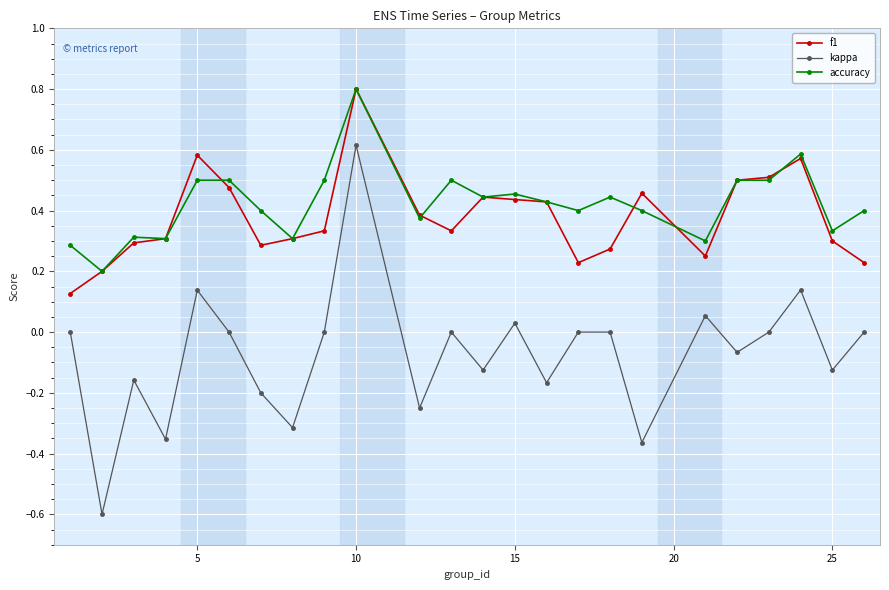

What is the lowest value of the kappa series?

-0.6